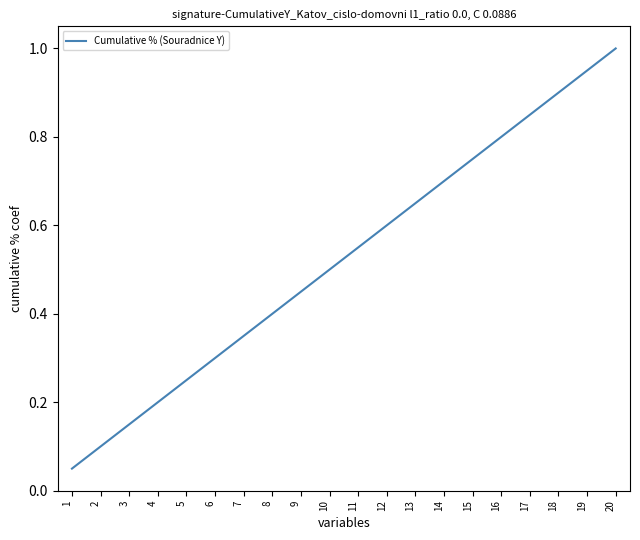

Which label corresponds to the largest value in the chart?

20